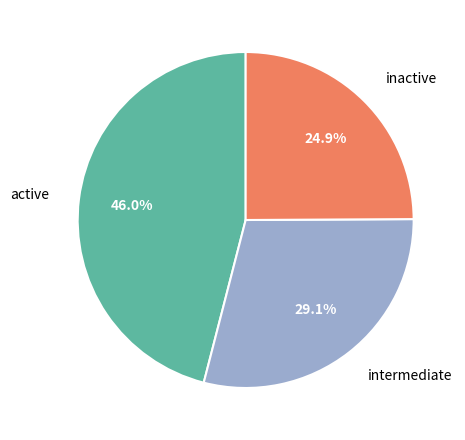

Rank the categories by value from highest to lowest.

active, intermediate, inactive